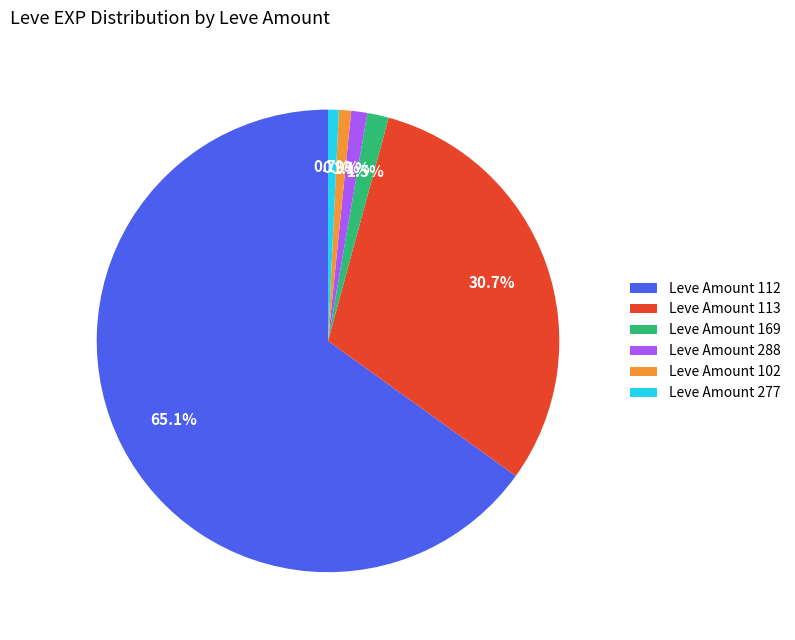

What is the majority slice?

Leve Amount 112